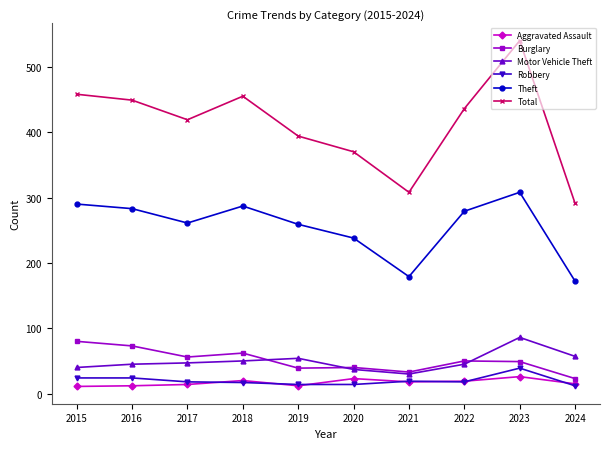

At which label does Robbery first exceed 18?

2015